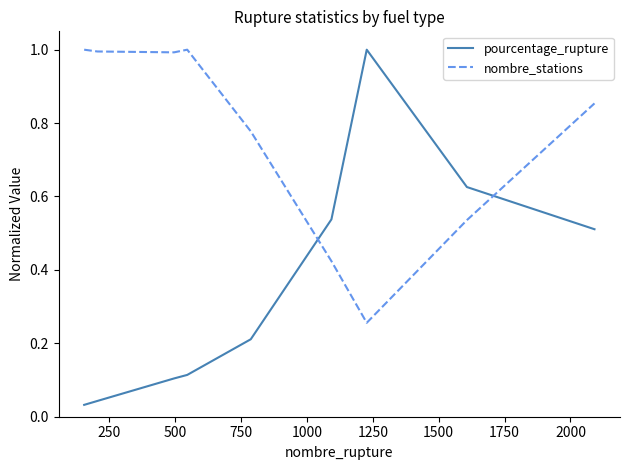

True or false: pourcentage_rupture and nombre_stations cross at least once.

True